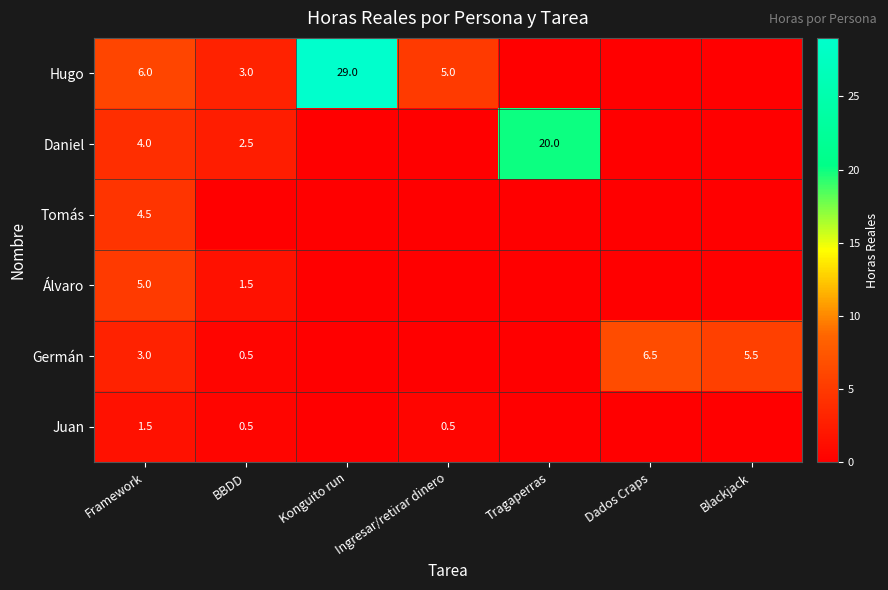

Is it true that Tomás equals 1.2 at Framework?

False